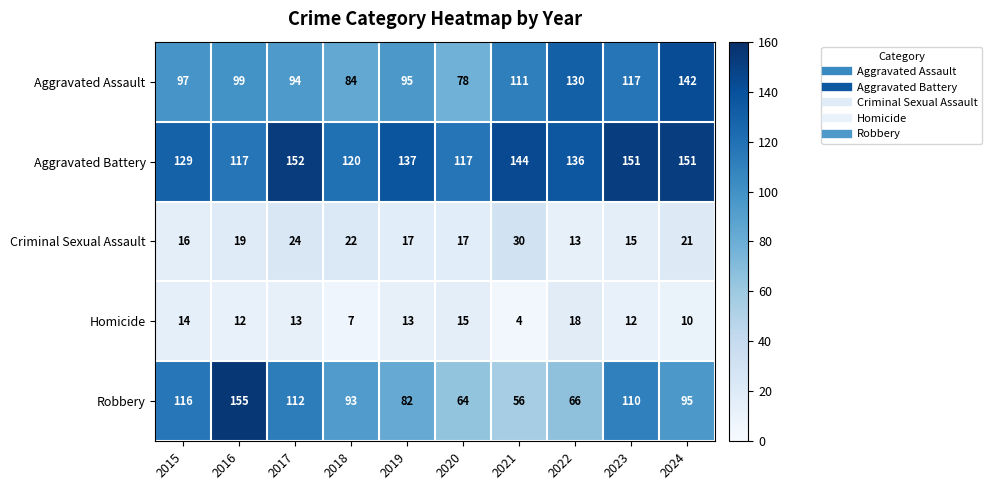

The value of Homicide at 2024 is 10. True or false?

True